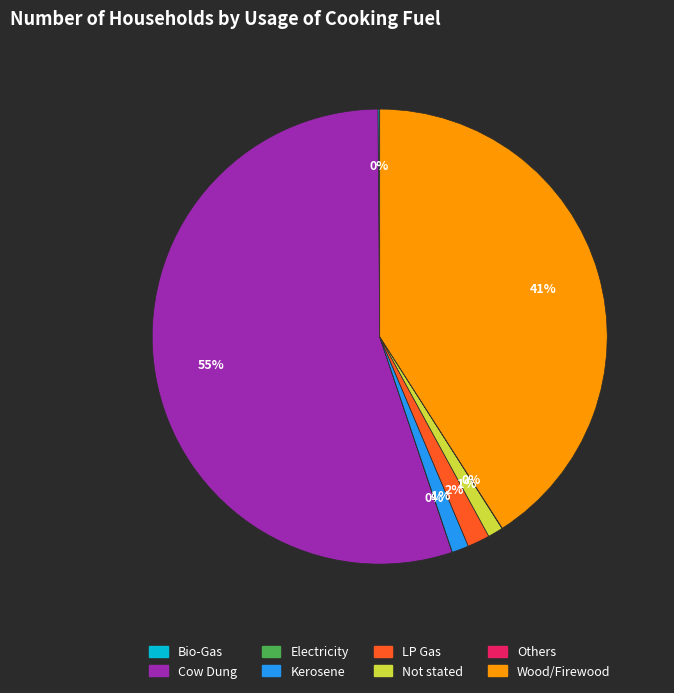

To the nearest percent, what is the difference between the largest and smallest slice percentages?

55%